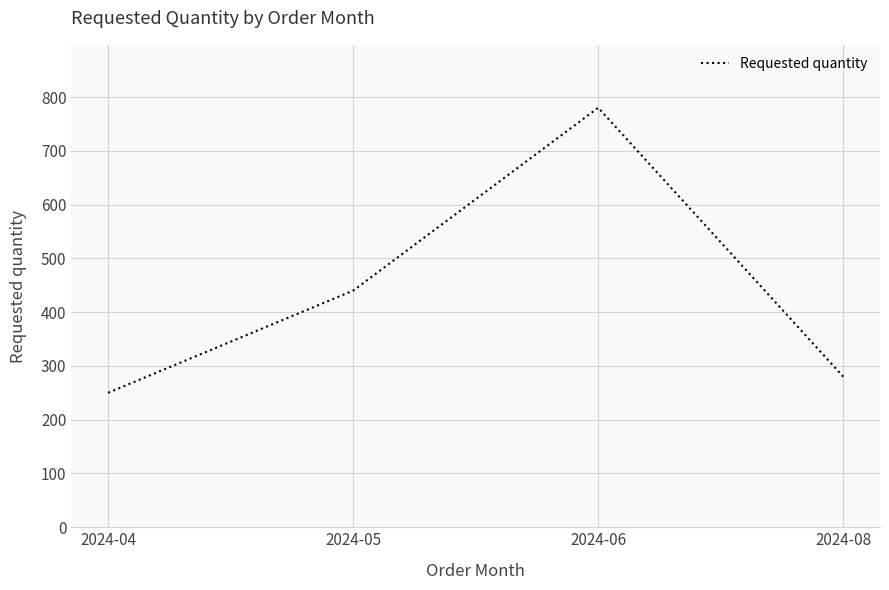

How many values are below 440?

2